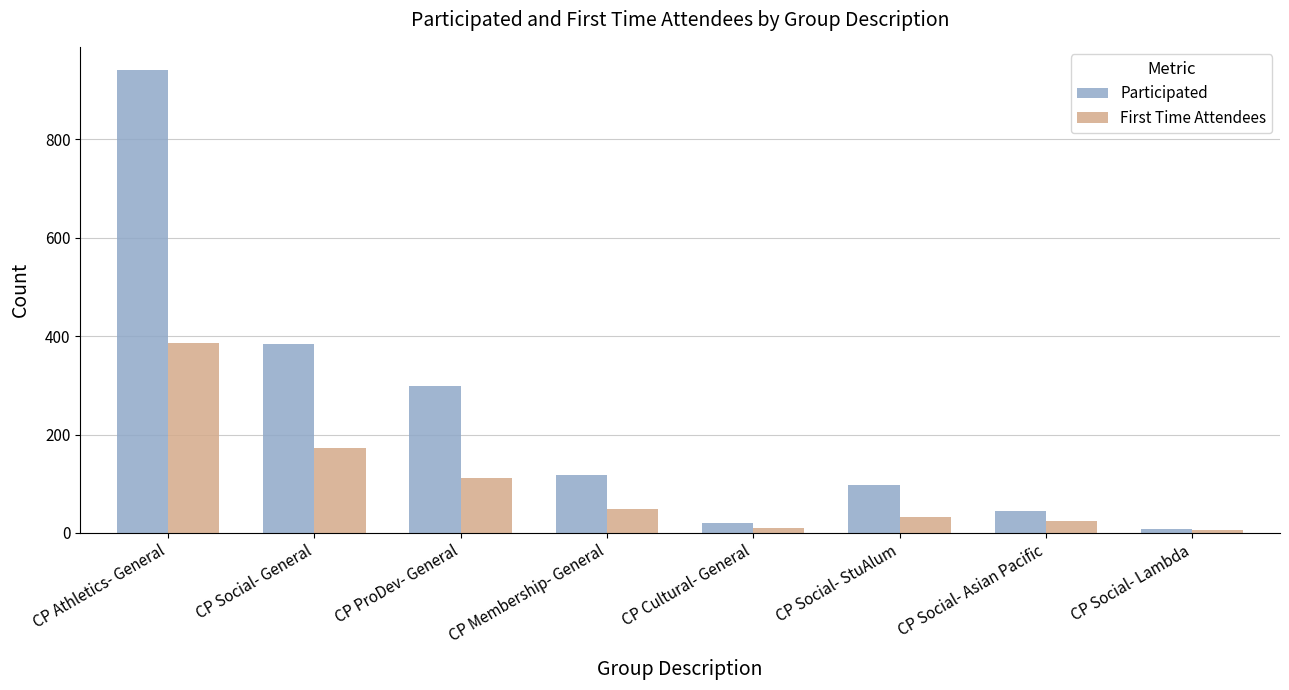

Is the value of First Time Attendees at CP Athletics- General greater than the value of Participated at CP Cultural- General?

Yes